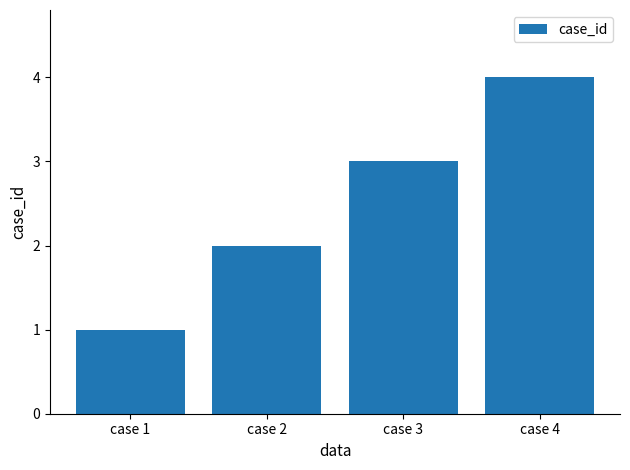

Count the number of categories in the chart.

4